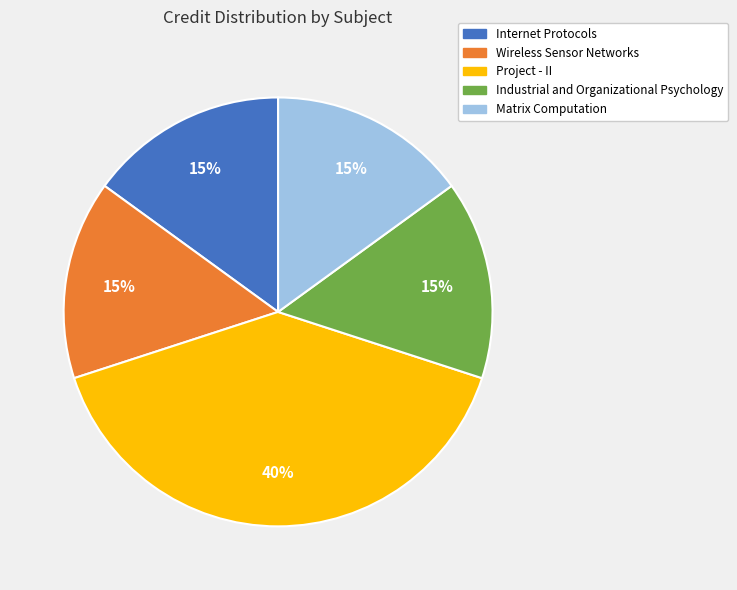

Which category has the biggest portion of the pie?

Project - II